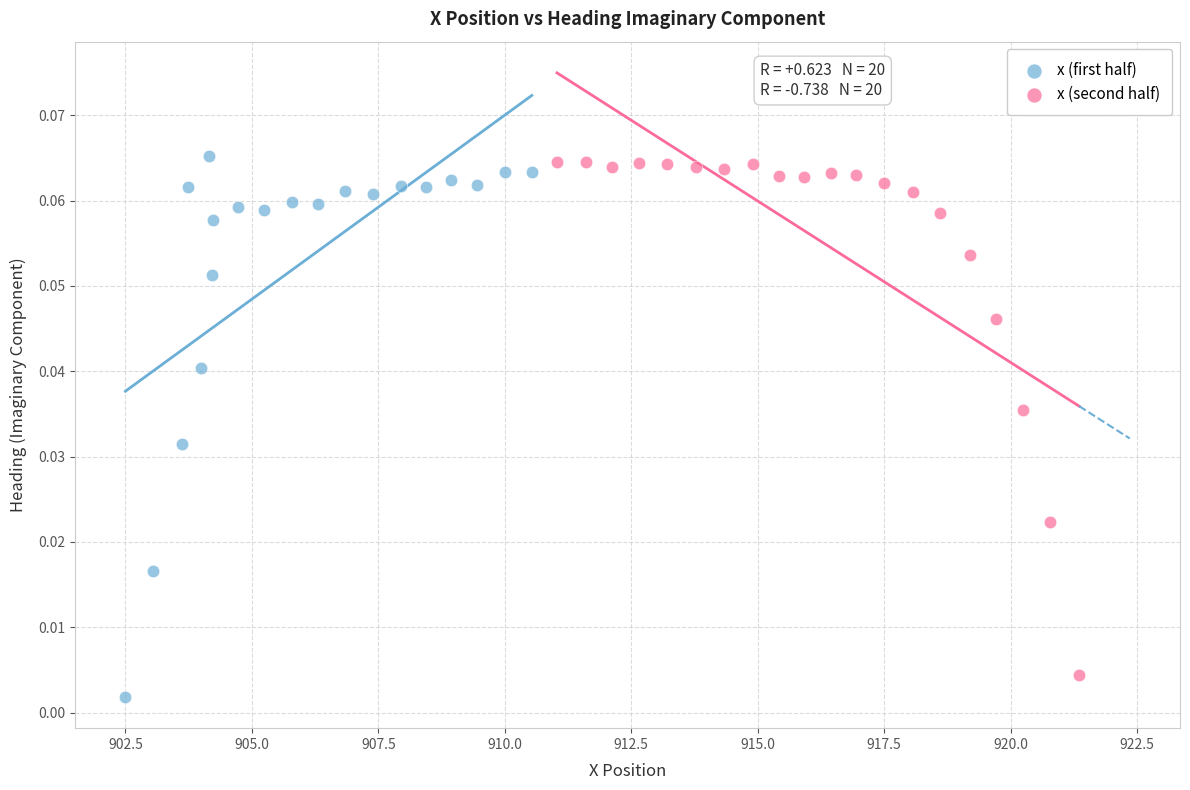

Which series reaches the maximum Y coordinate?

x (first half)